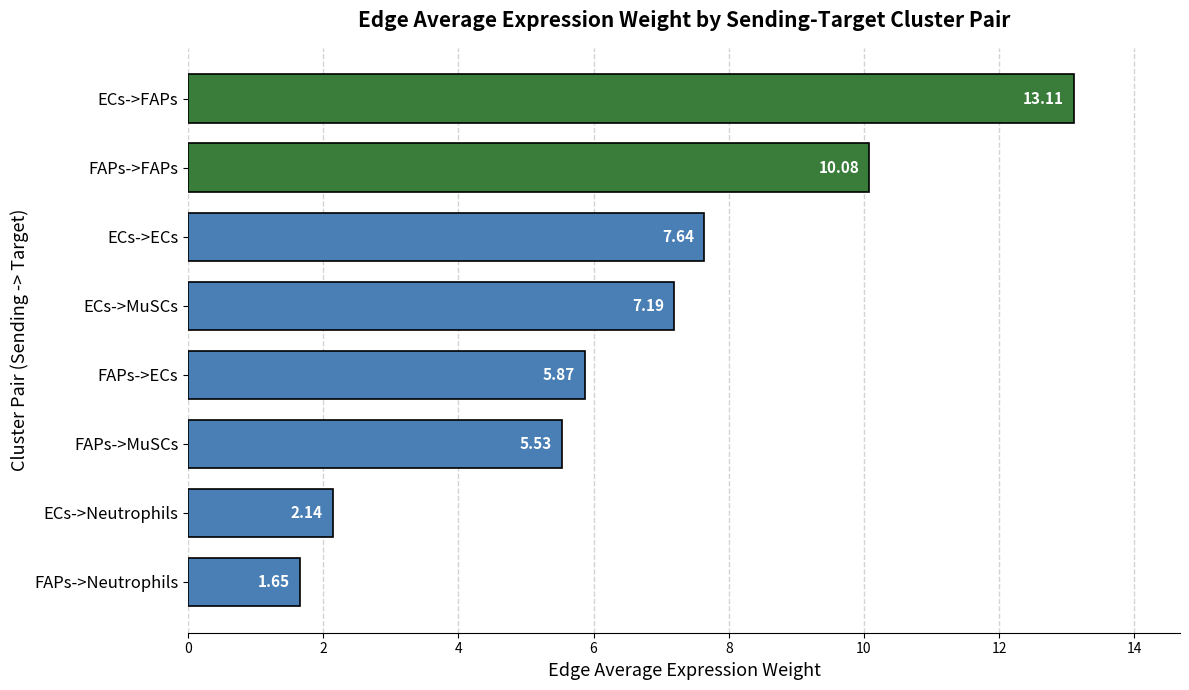

Where is the data nearest to the value 7?

ECs->MuSCs